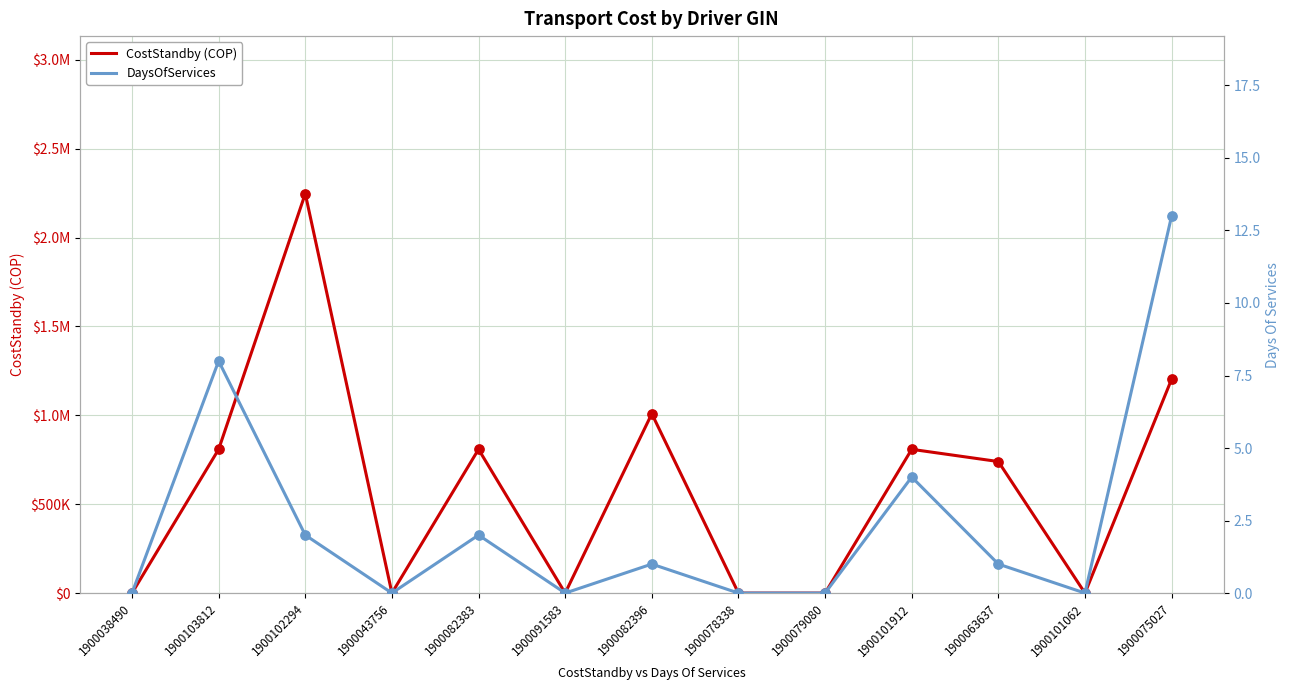

Which series reaches the maximum Y coordinate?

CostStandby (COP)